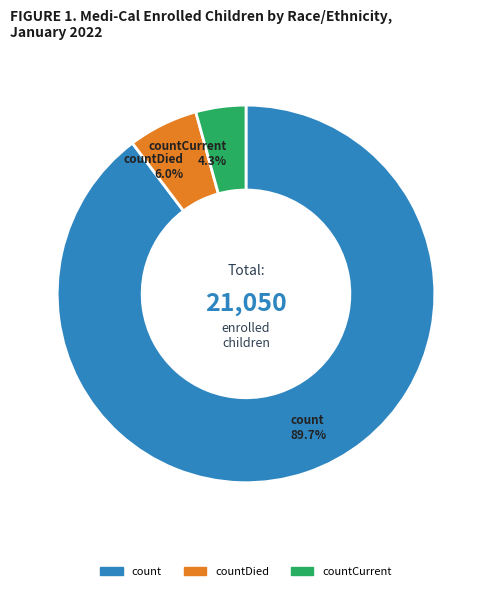

Which slice represents more than half of the pie?

count